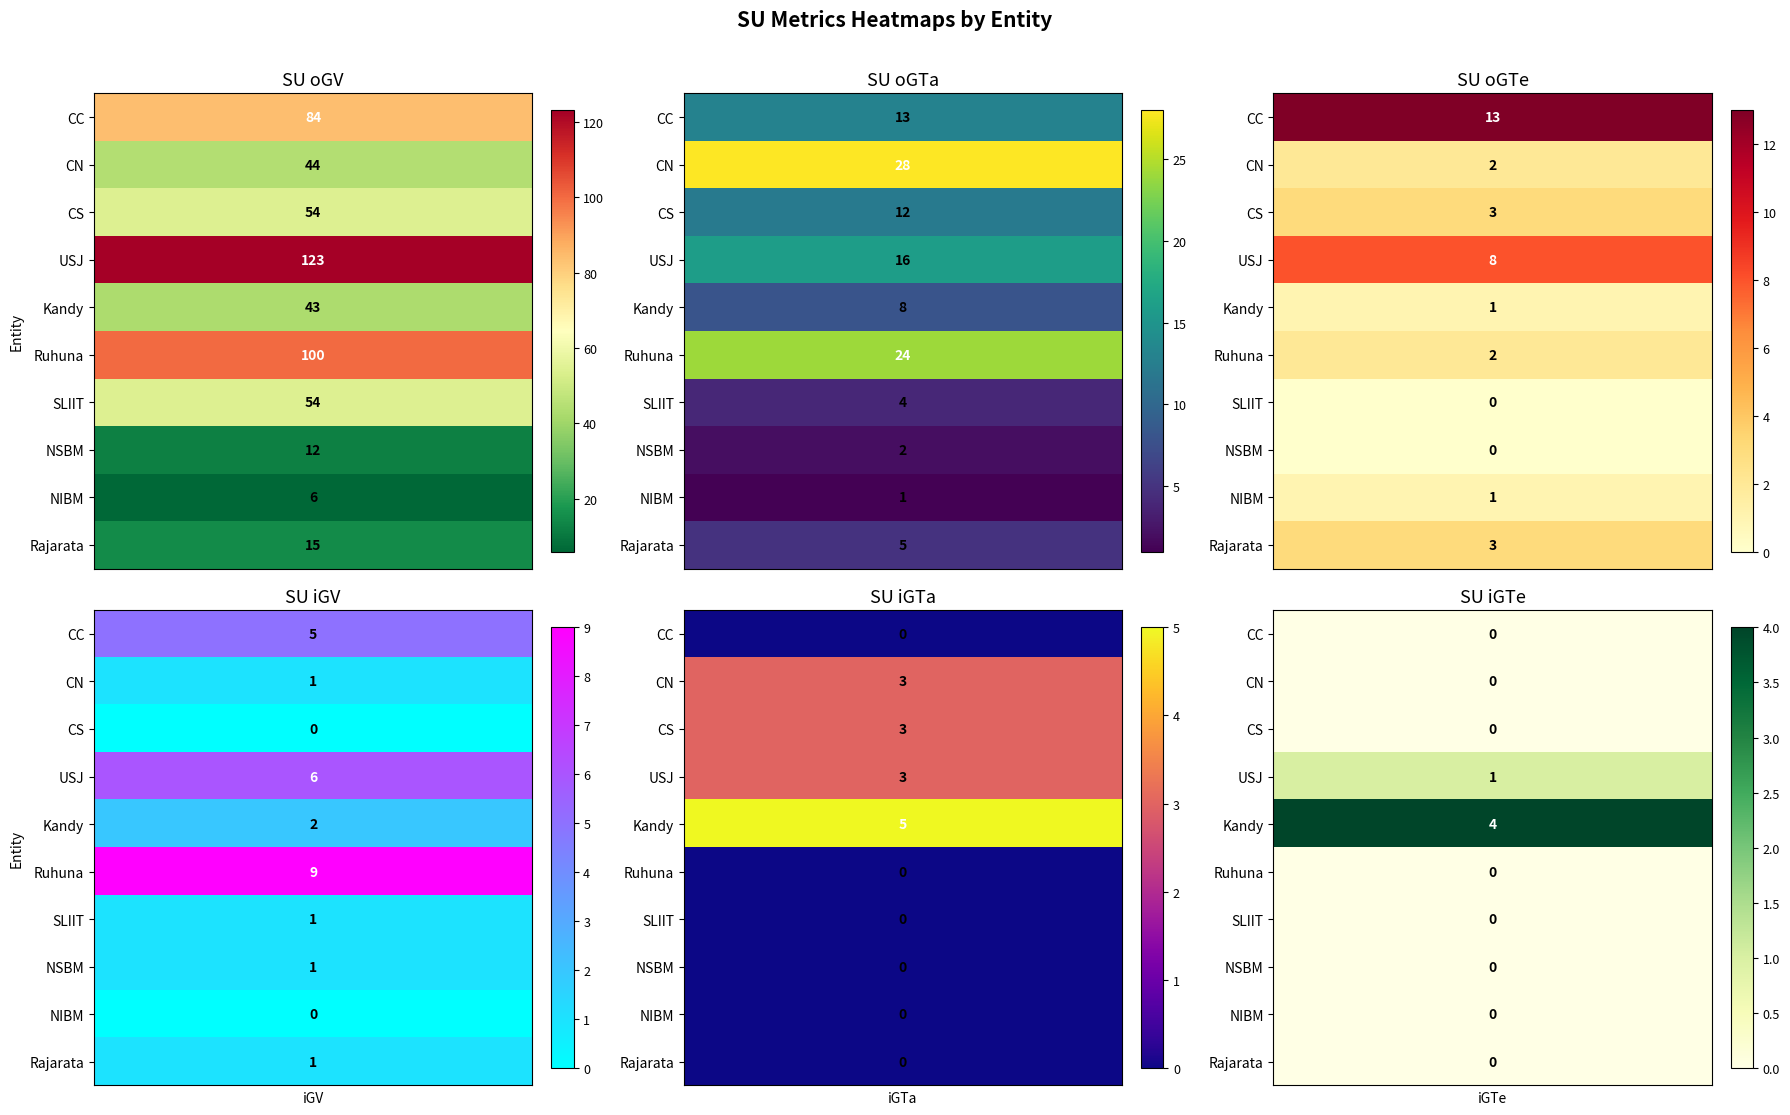

What is the approximate value of SU_iGV at Kandy?

2